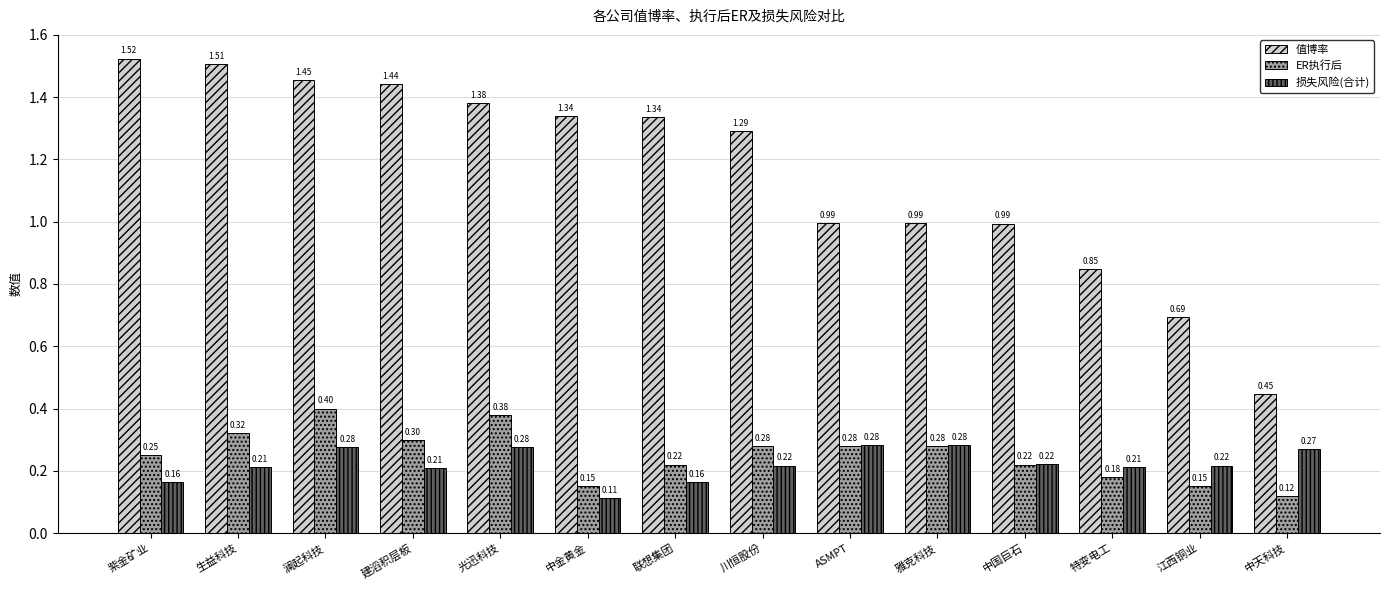

What is the value of the 值博率 bar at the 14th from the left?

0.4